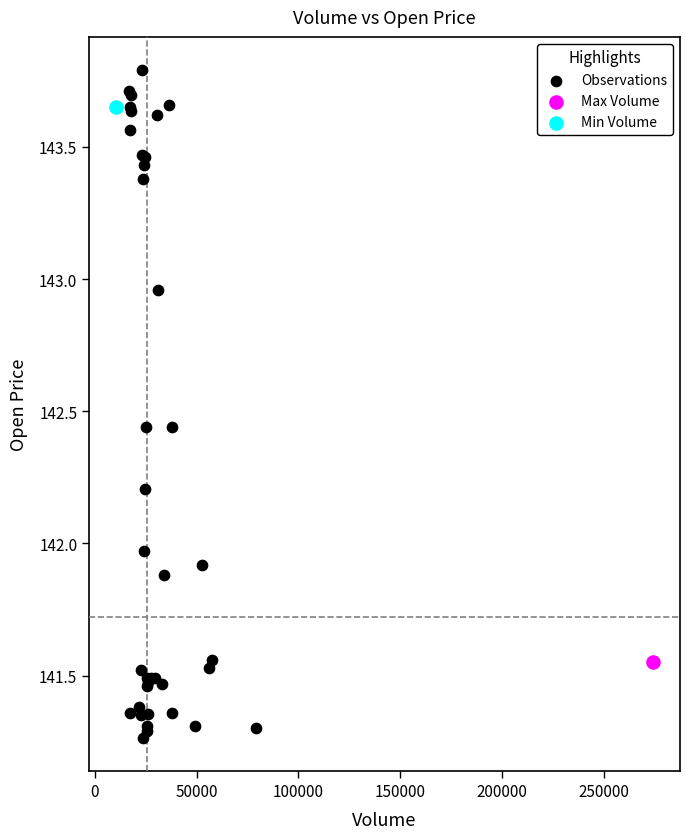

What are all the series names shown in the legend?

Observations, Max Volume, Min Volume